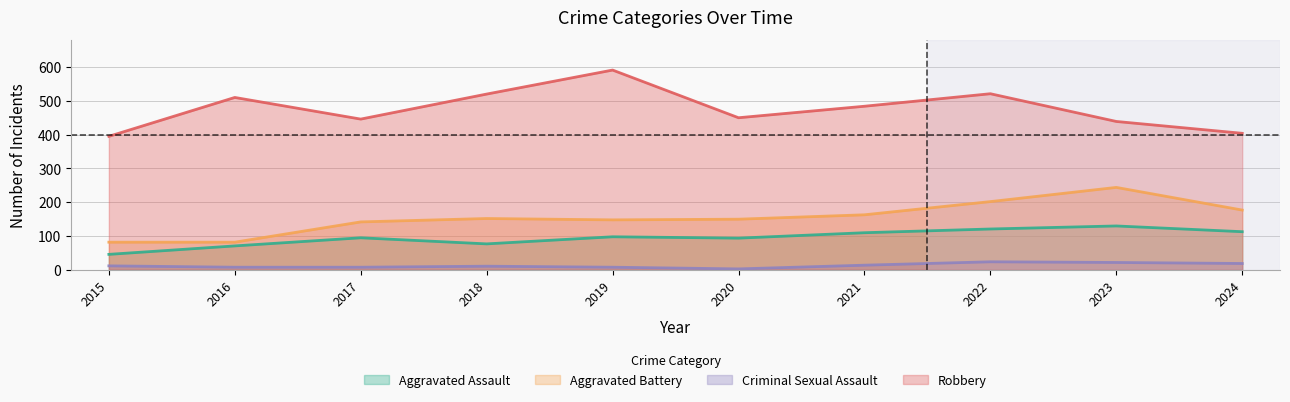

Where does the Aggravated Assault series first go above 98?

2021